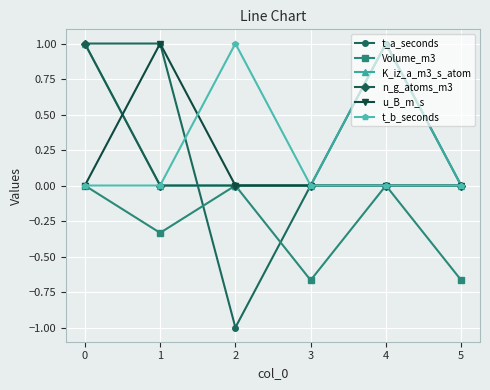

After their last crossing, which series has the higher values: t_a_seconds or Volume_m3?

t_a_seconds